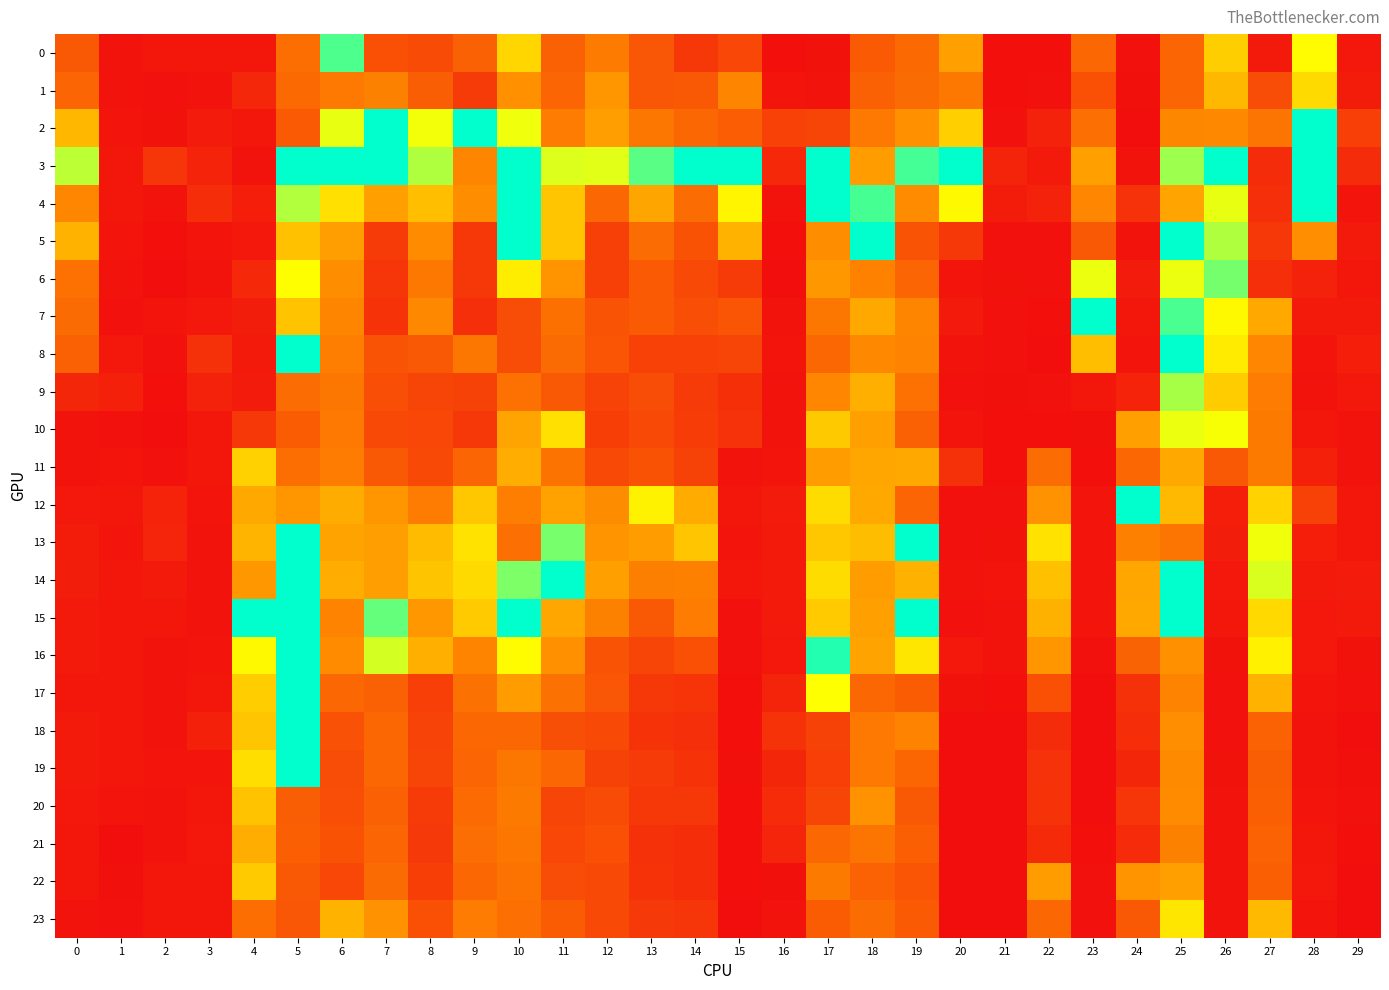

Rank the series at 3 from highest to lowest value.

8, 4, 3, 9, 18, 2, 7, 21, 10, 17, 0, 22, 20, 11, 23, 19, 16, 12, 5, 1, 14, 6, 13, 15